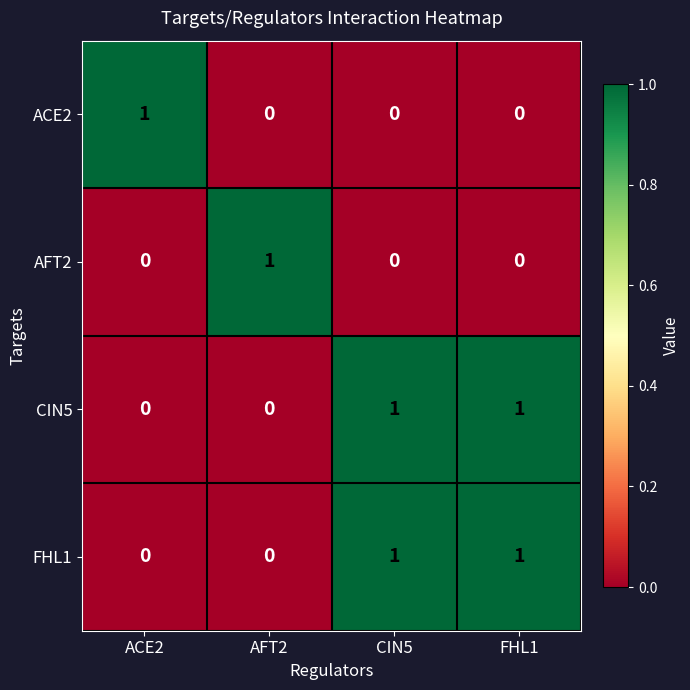

The AFT2 series shows 1 at FHL1. True or false?

False